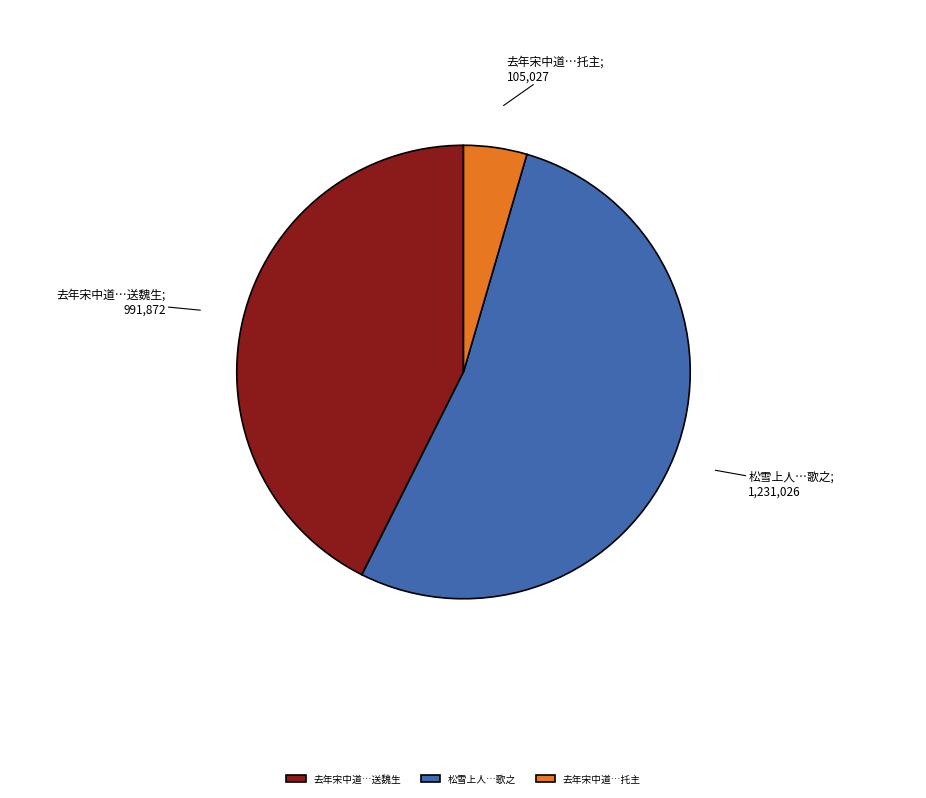

Is the sum of 松雪上人…歌之 and 去年宋中道…送魏生 greater than half?

Yes